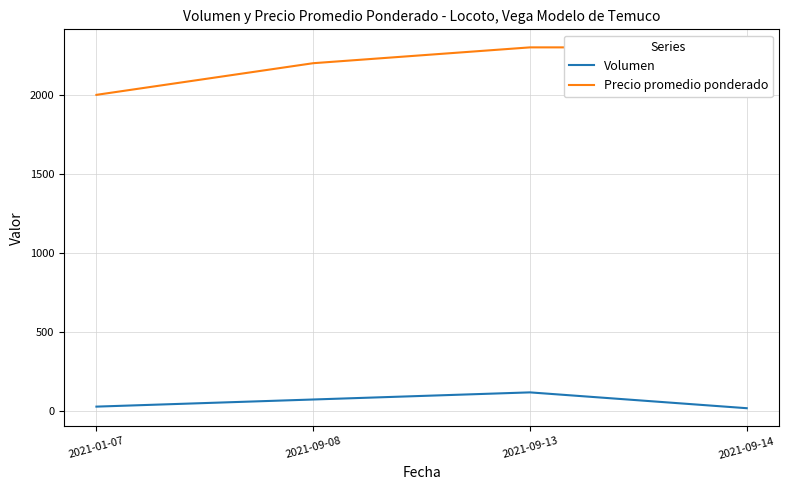

Reading left to right, extract all data points from this chart.

Volumen: 30	75	120	20
Precio promedio ponderado: 2000	2200	2300	2300